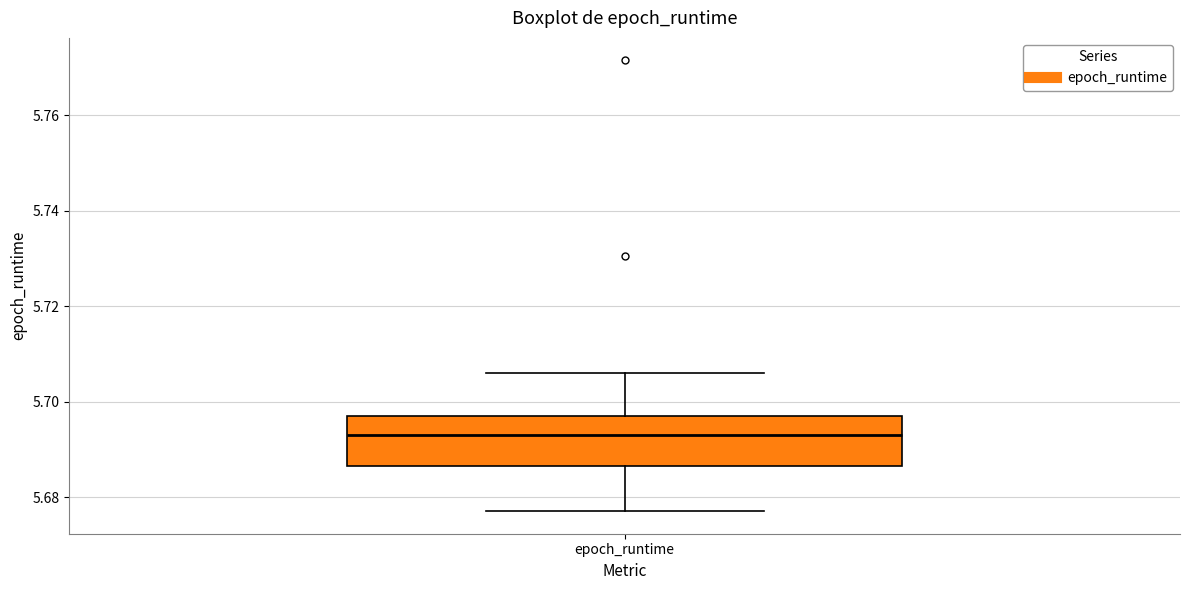

Transcribe this box plot: give where the median line is, the range the box spans, and where the two whiskers end, as read against the y-axis. The values are not printed on the chart, so give them approximately, as read against the axis.

median 5.692, box 5.686 to 5.698, whiskers 5.678 to 5.706